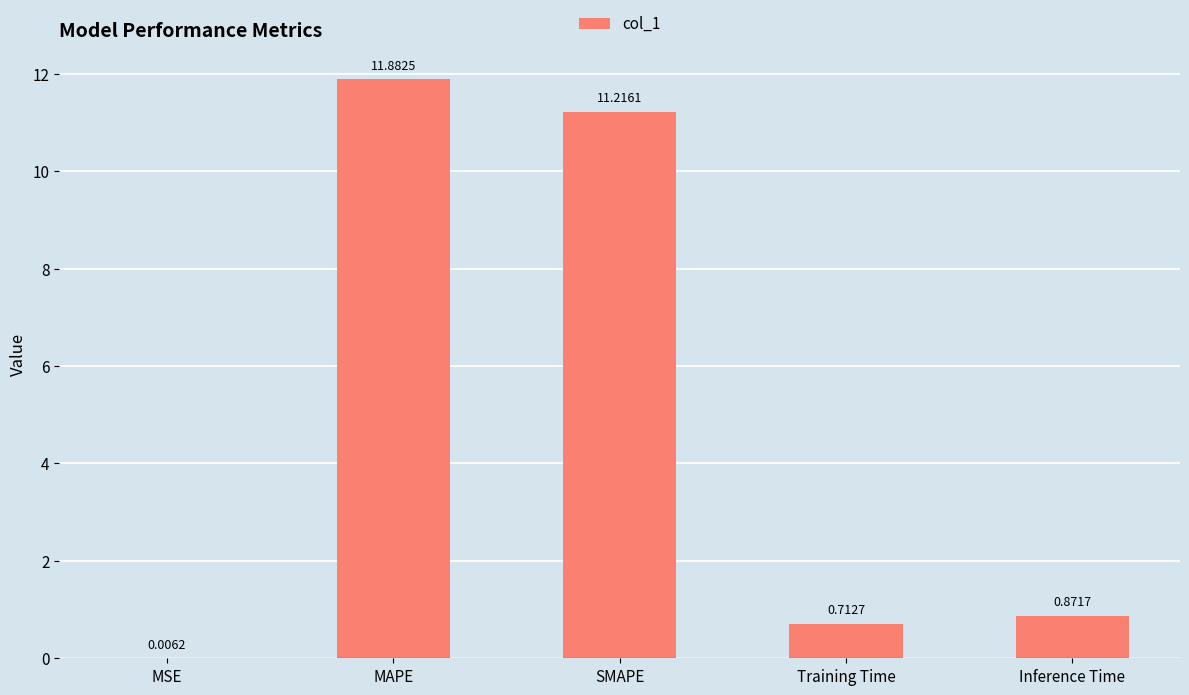

Count the number of categories in the chart.

5